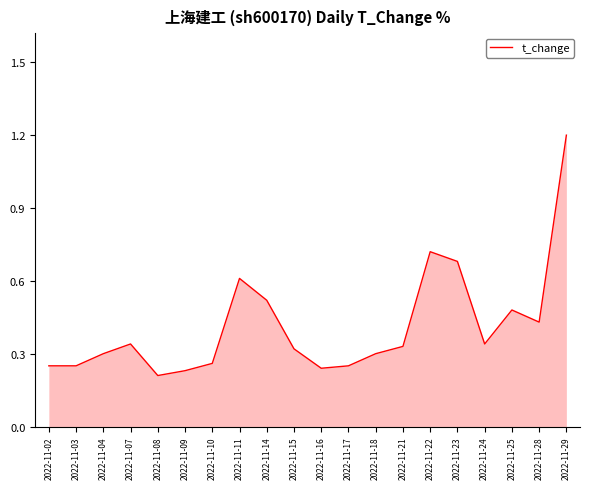

Where is the first local maximum?

2022-11-07